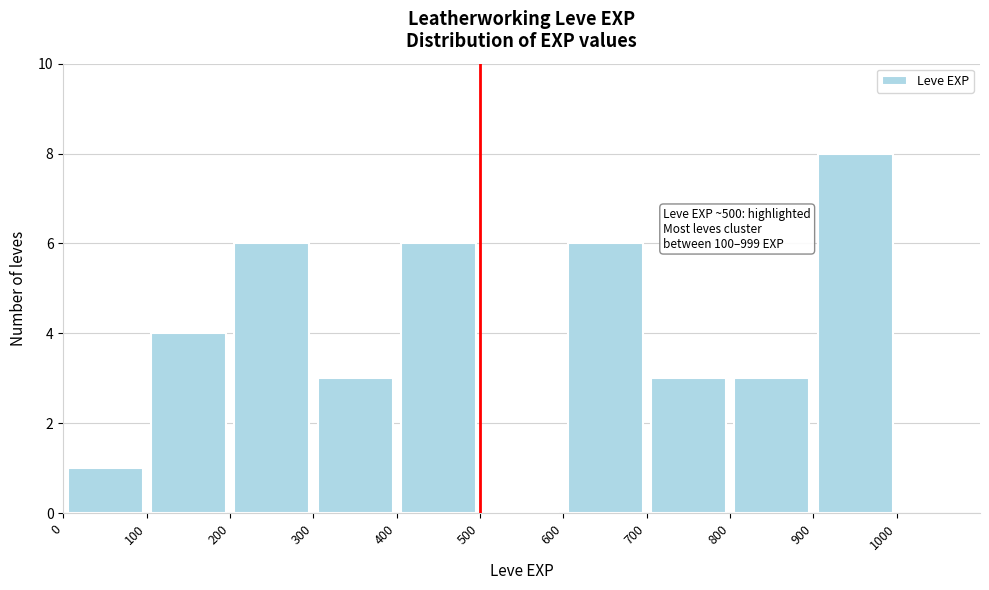

Which range on the x-axis has the tallest bar?

900 to 1000